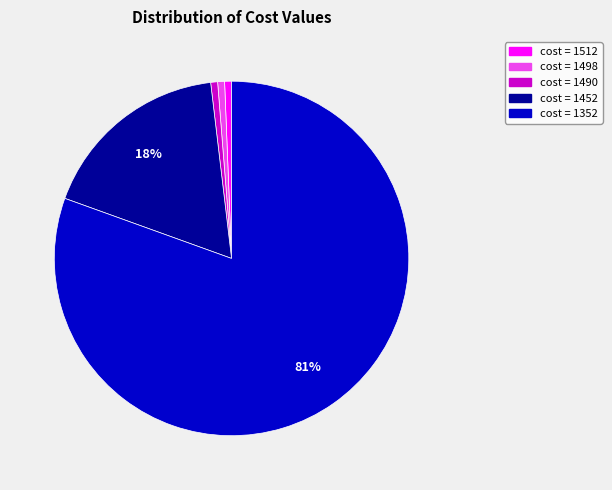

To the nearest percent, what is the average slice percentage?

20%